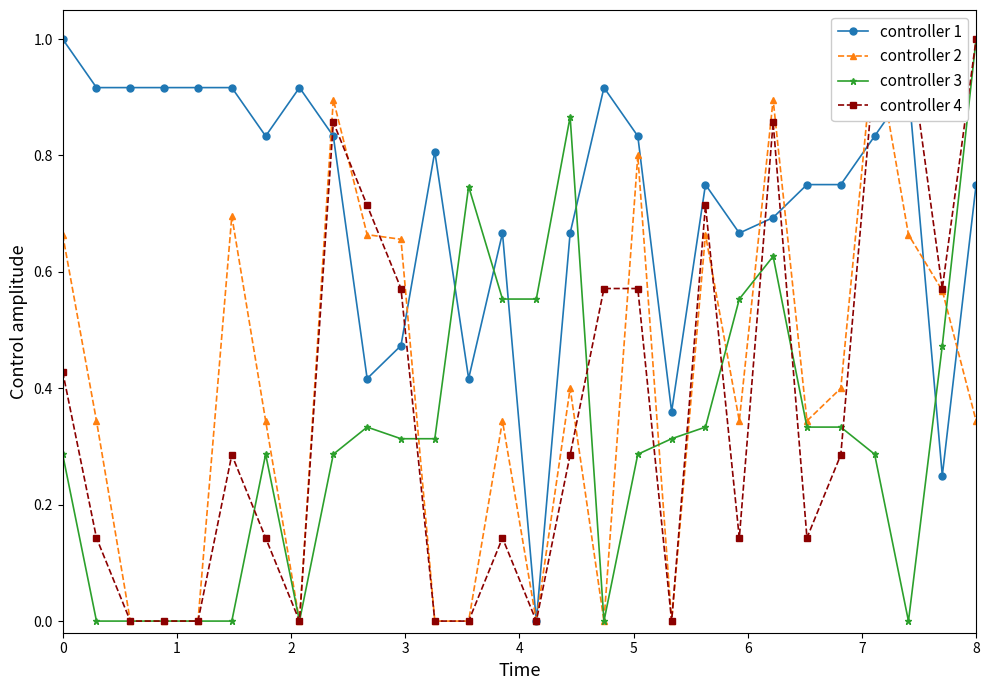

What is the difference between the second highest and second lowest values in the controller 4 series?

1.0